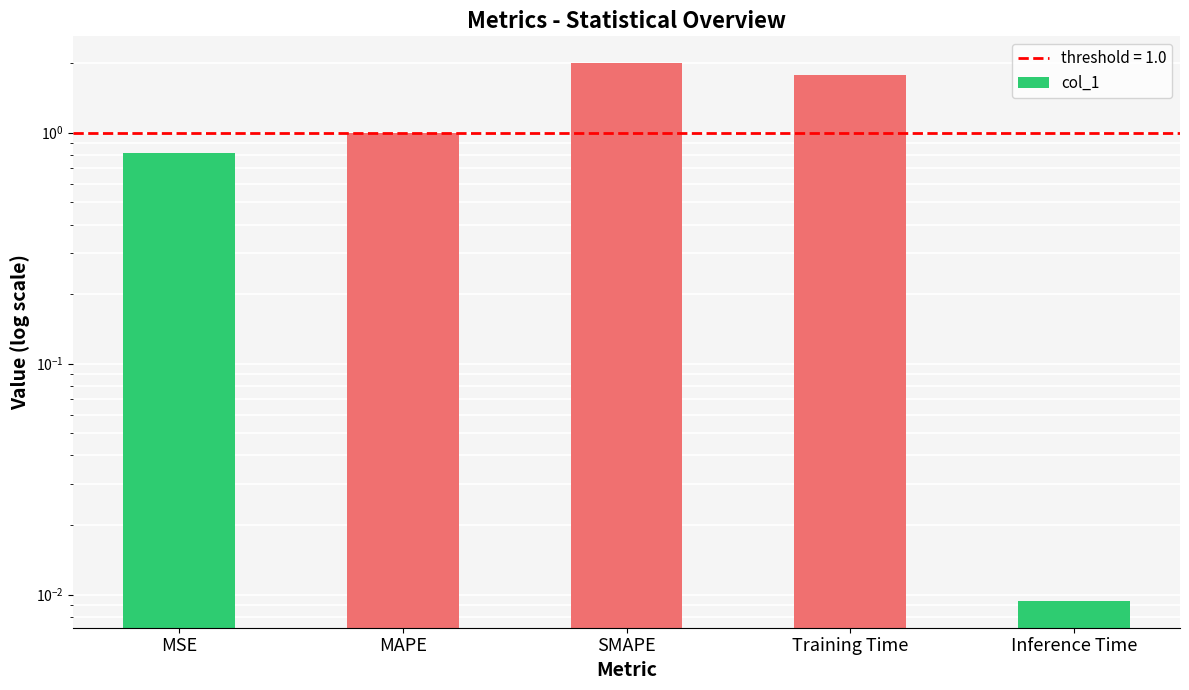

List the labels in order of value, smallest first.

Inference Time, MSE, MAPE, Training Time, SMAPE